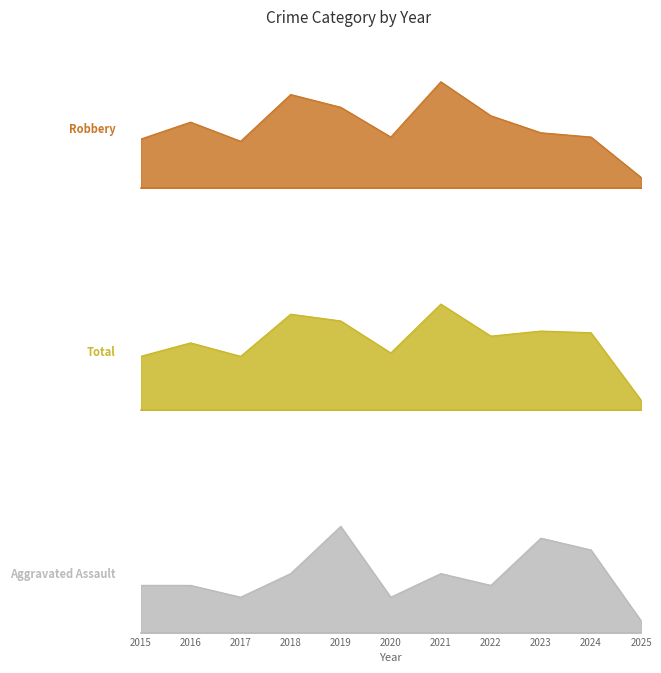

Is the value of Robbery at 2021 greater than the value of Aggravated Assault at 2019?

Yes